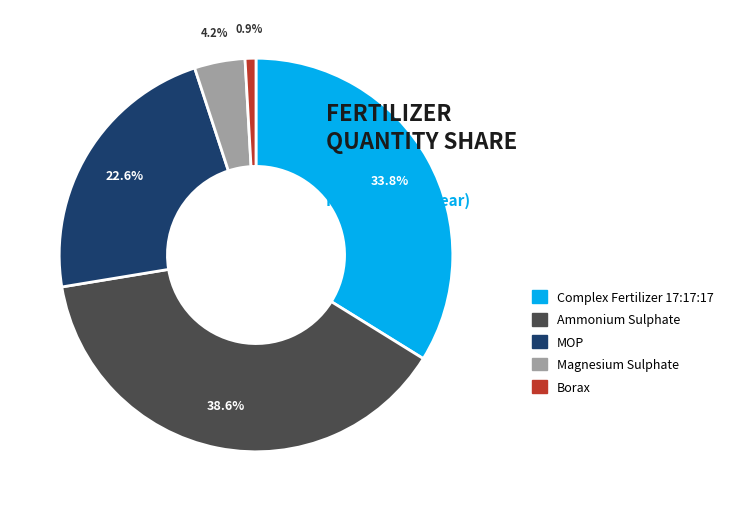

To the nearest percent, what percentage of the pie is Complex Fertilizer 17:17:17?

34%